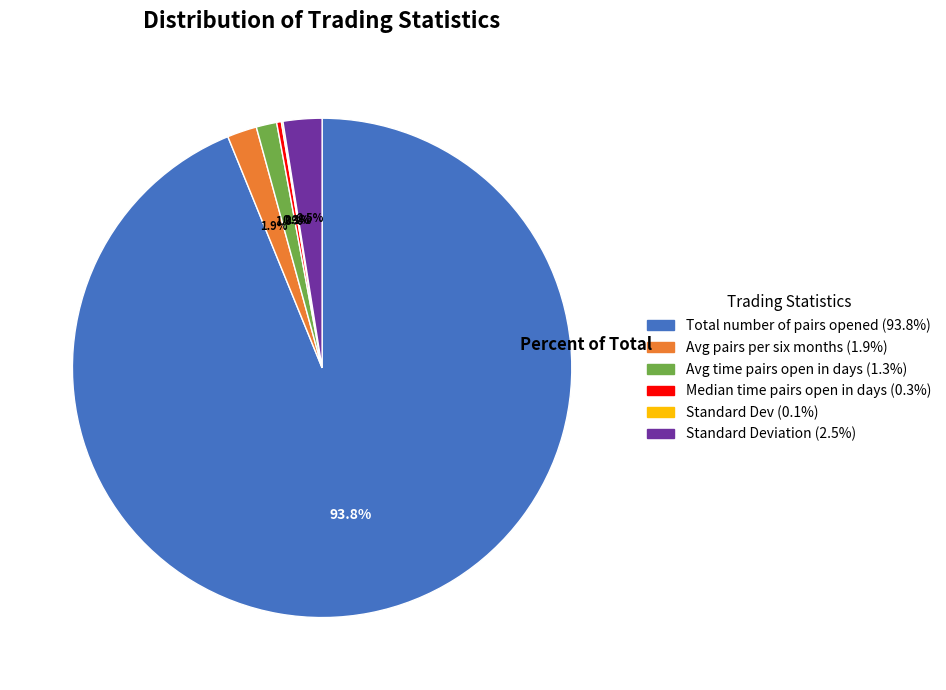

Is there any slice that represents more than half of the pie?

Yes